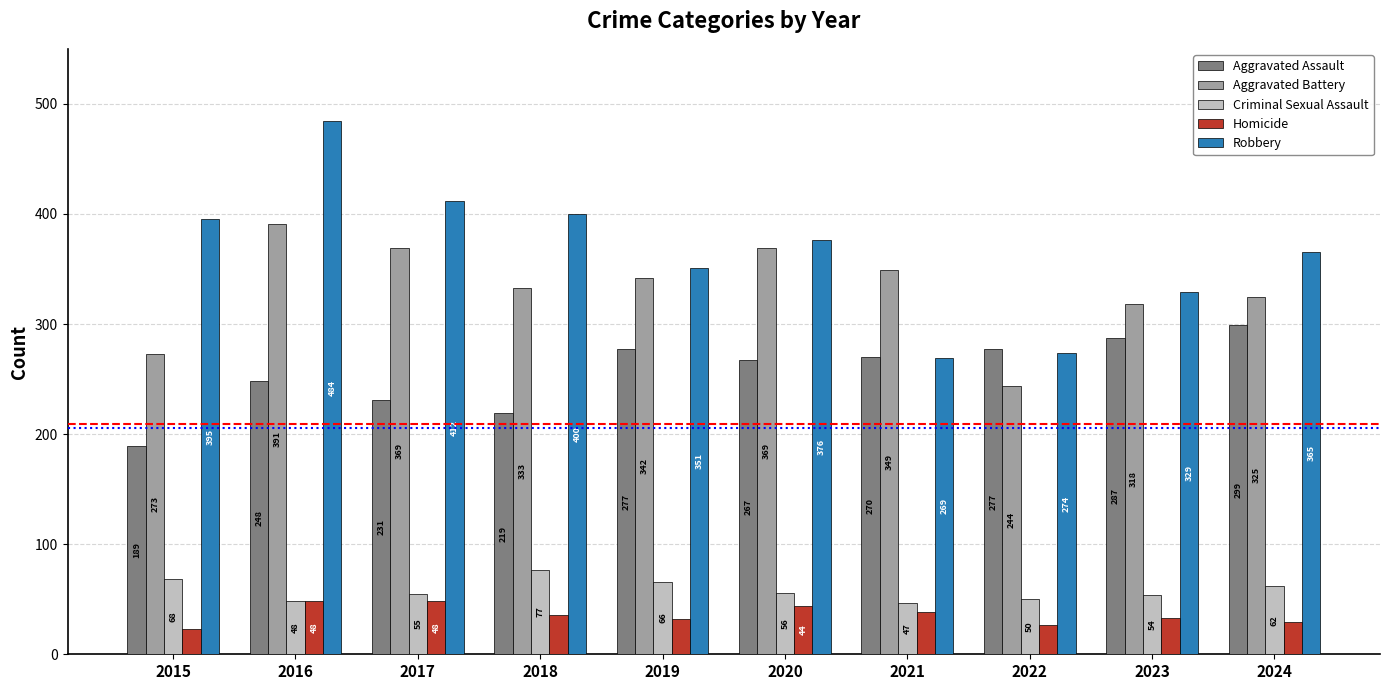

What is the maximum value shown in the chart?

484